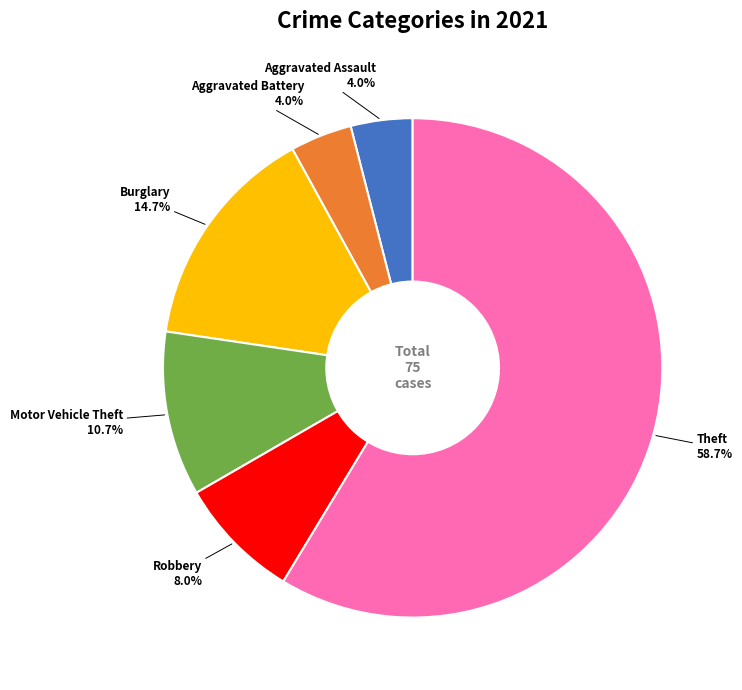

Is there any slice that represents more than half of the pie?

Yes